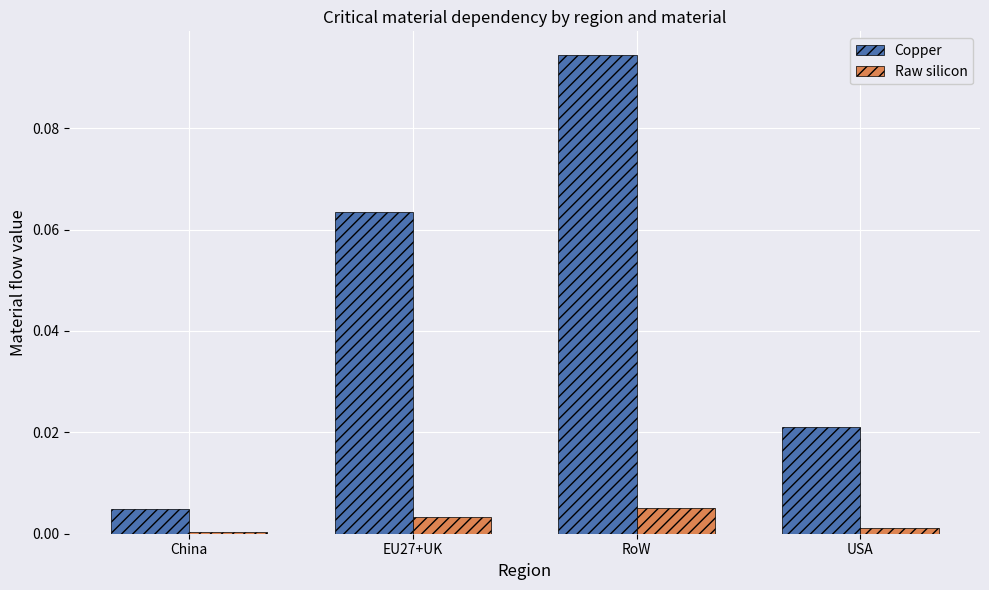

The value of Copper at EU27+UK is 0.0. True or false?

False